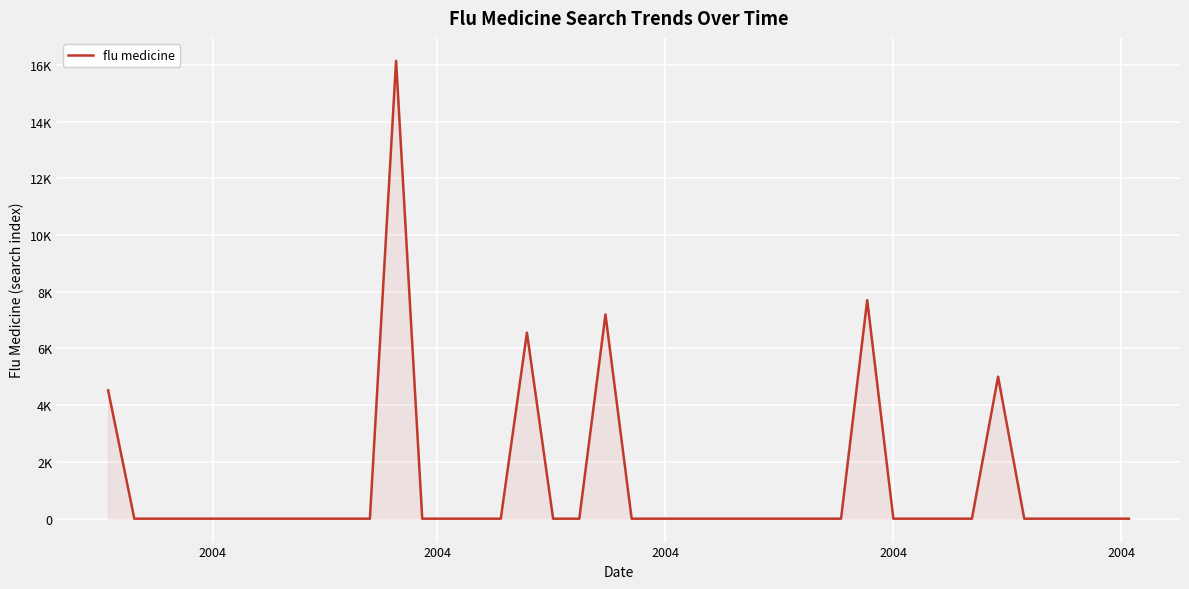

What is the average value?

1178.3